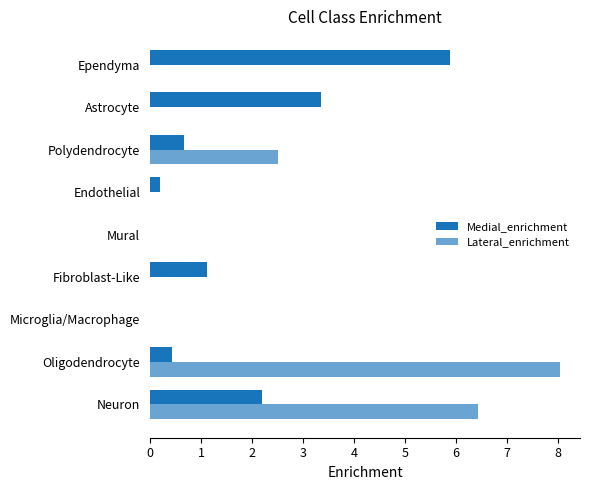

Count the number of data series in this chart.

2